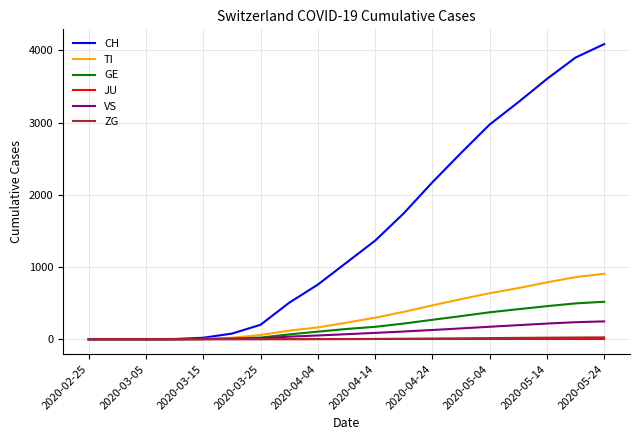

Which series has the largest total across all categories?

CH